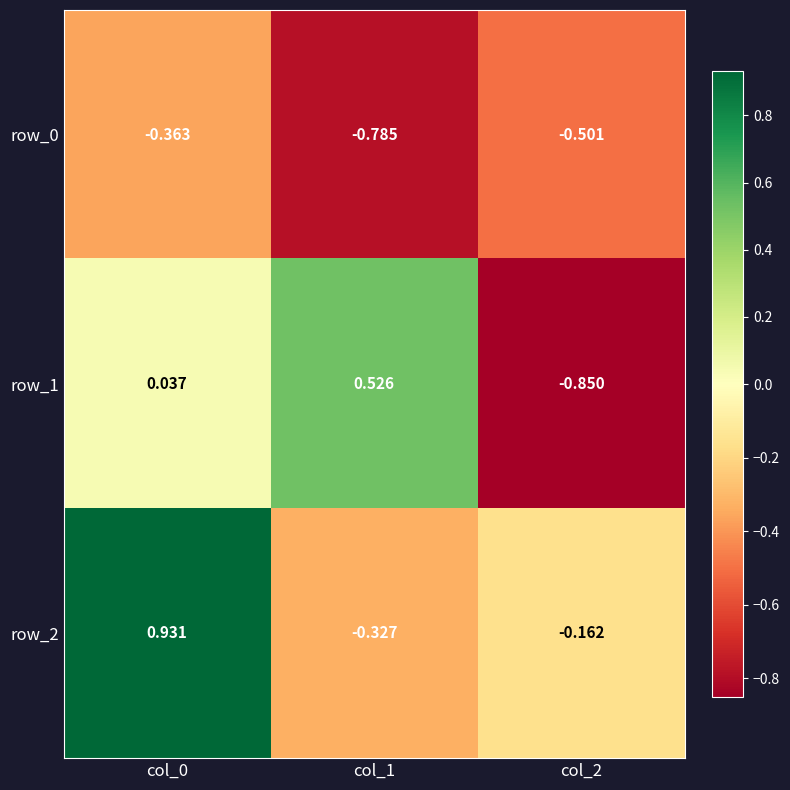

Which series has the largest range (max minus min)?

row_1